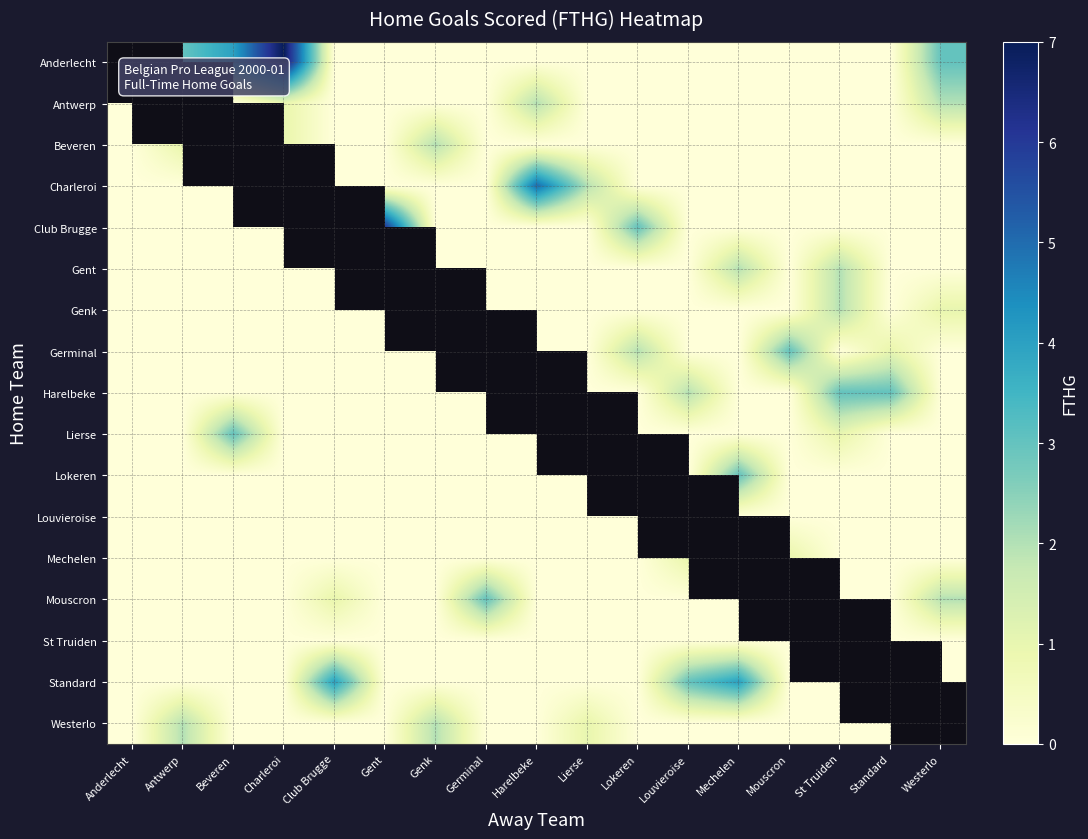

How many data points does each series have?

17